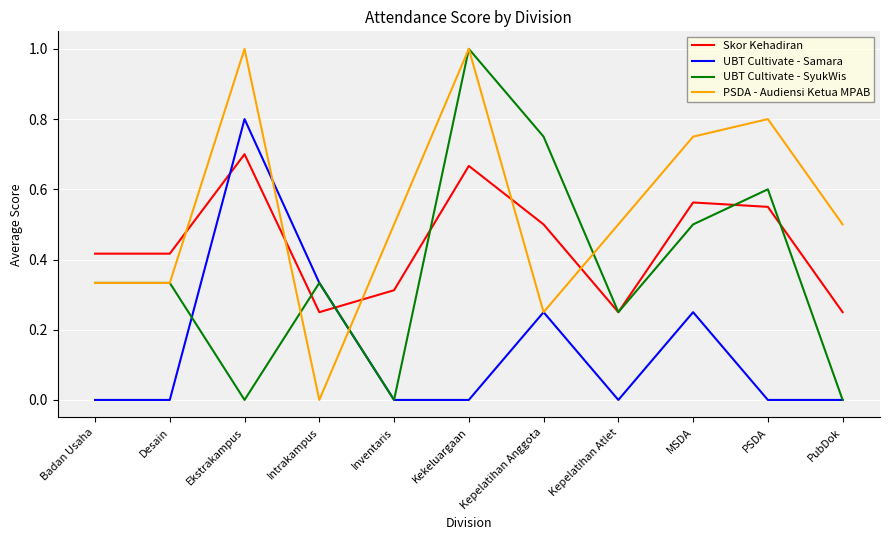

What is the maximum value for PSDA - Audiensi Ketua MPAB?

1.0